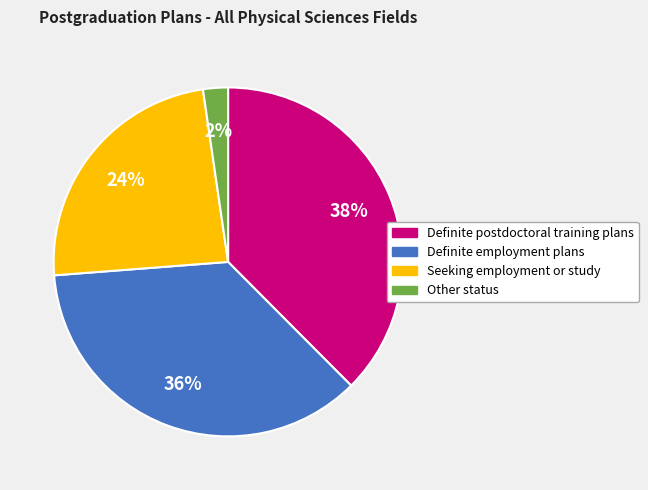

Count the number of slices in the pie.

4